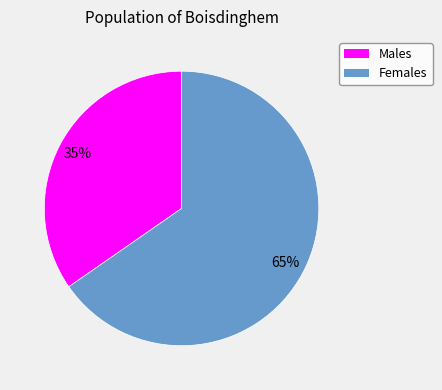

Is it true that Females is 65% of the pie?

True